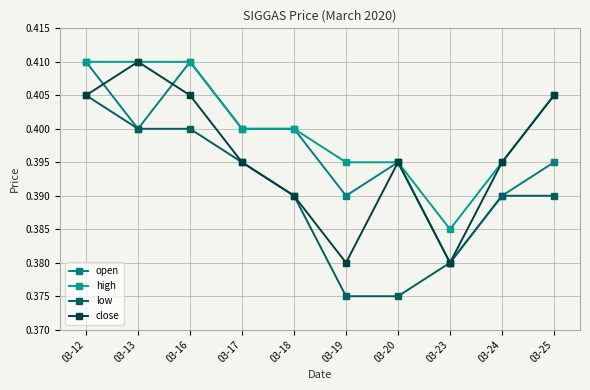

True or false: open and low cross at least once.

False